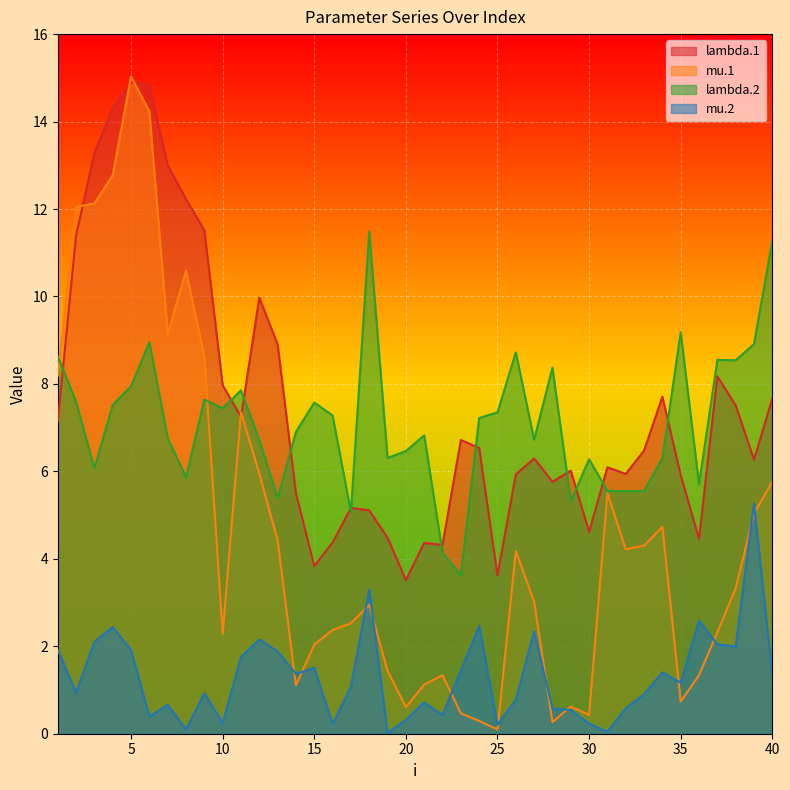

What is the difference between the highest and lowest values at 24?

6.9